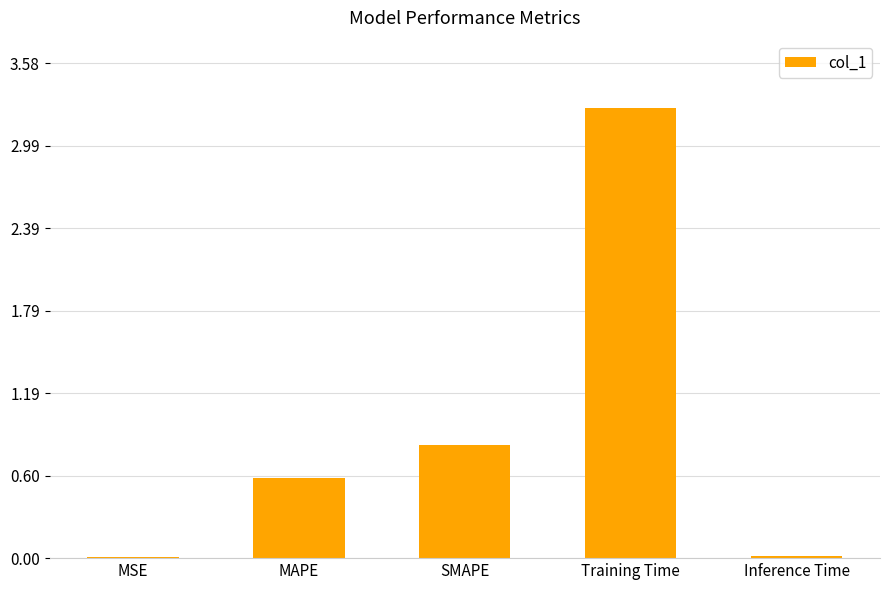

At which label is the value closest to 1?

SMAPE